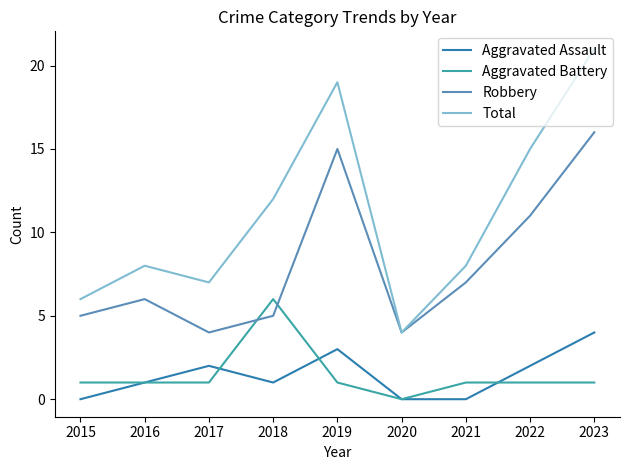

What is the highest value of the Total series?

21